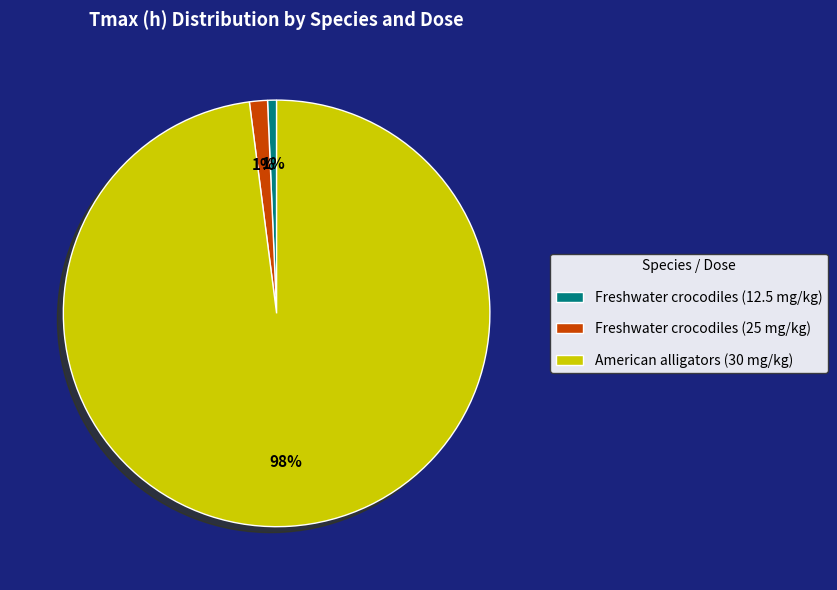

Between Freshwater crocodiles (25 mg/kg) and American alligators (30 mg/kg), which is larger?

American alligators (30 mg/kg)